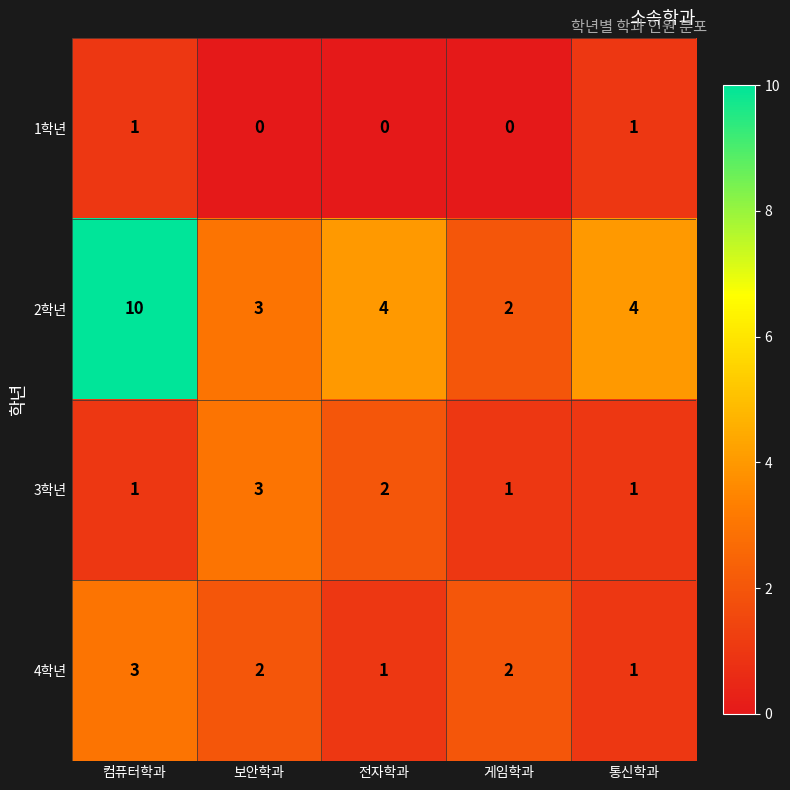

Which series has the largest total across all categories?

2학년